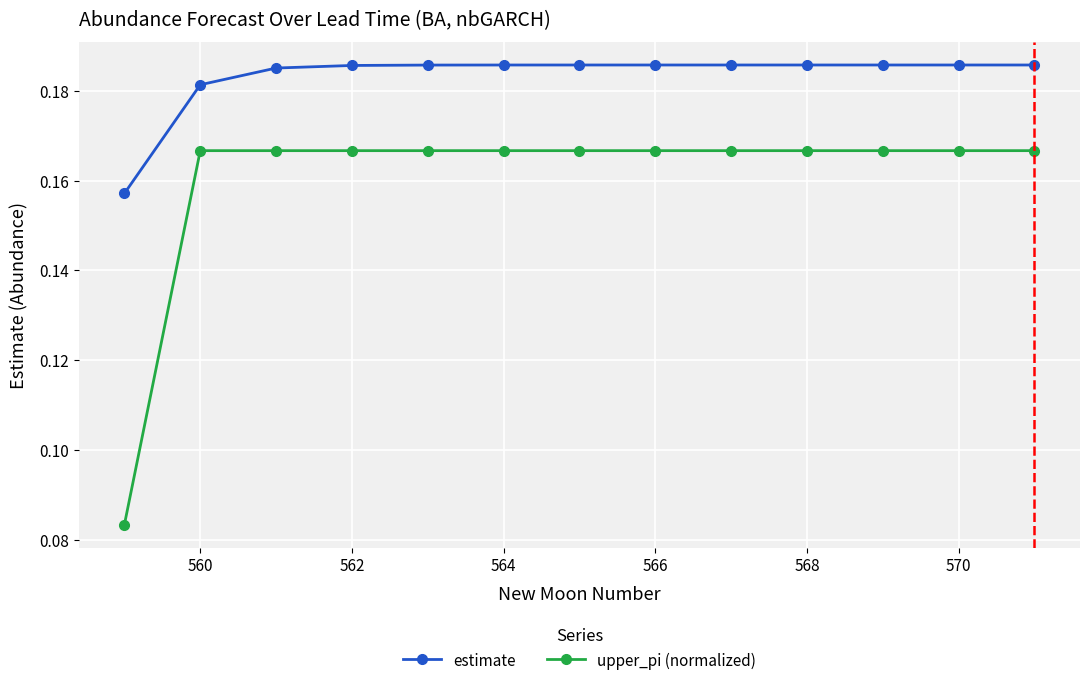

List the series in order of their overall mean, highest first.

estimate, upper_pi (normalized)